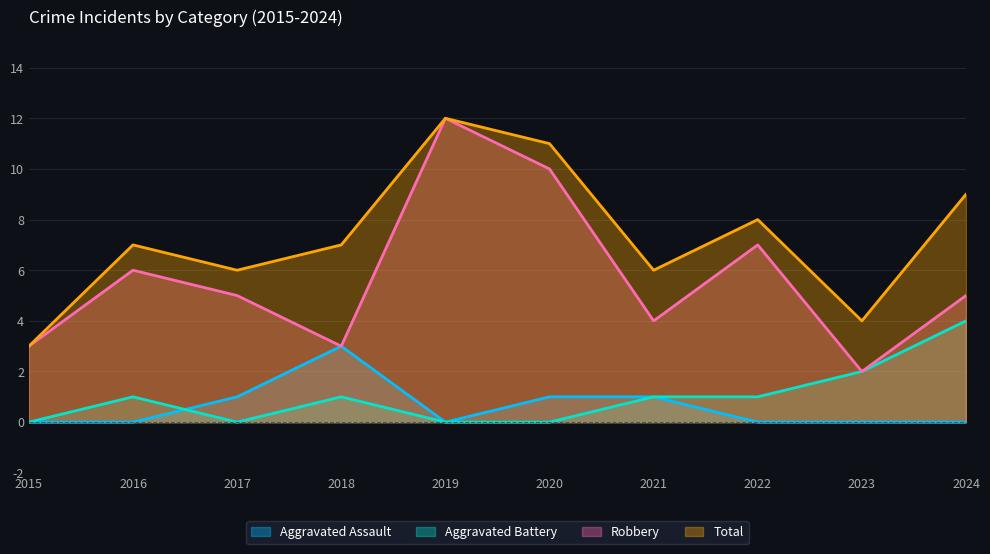

In Aggravated Battery, how many points are lower than both neighbors (excluding endpoints)?

1